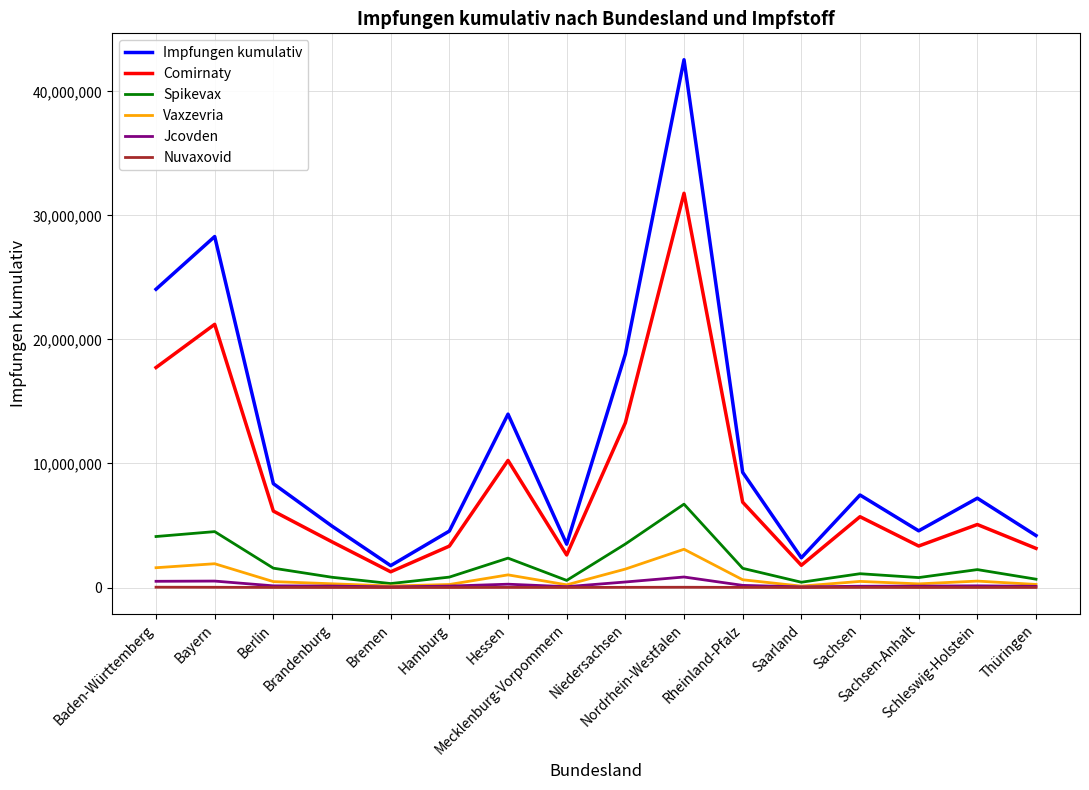

At how many categories does at least one series exceed 34163948?

1